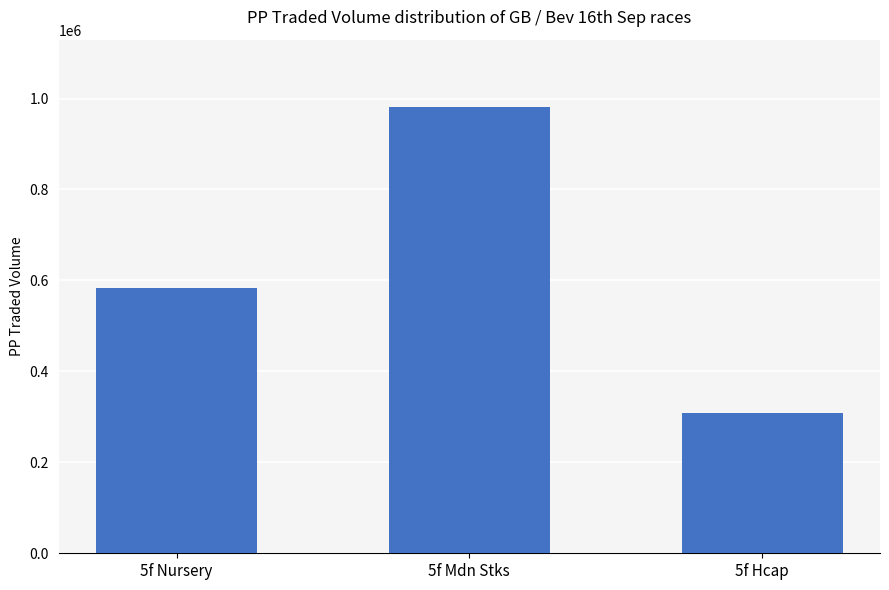

Reading left to right, transcribe all the data shown in this chart.

5f Nursery=582573.7	5f Mdn Stks=982073.5	5f Hcap=308606.7